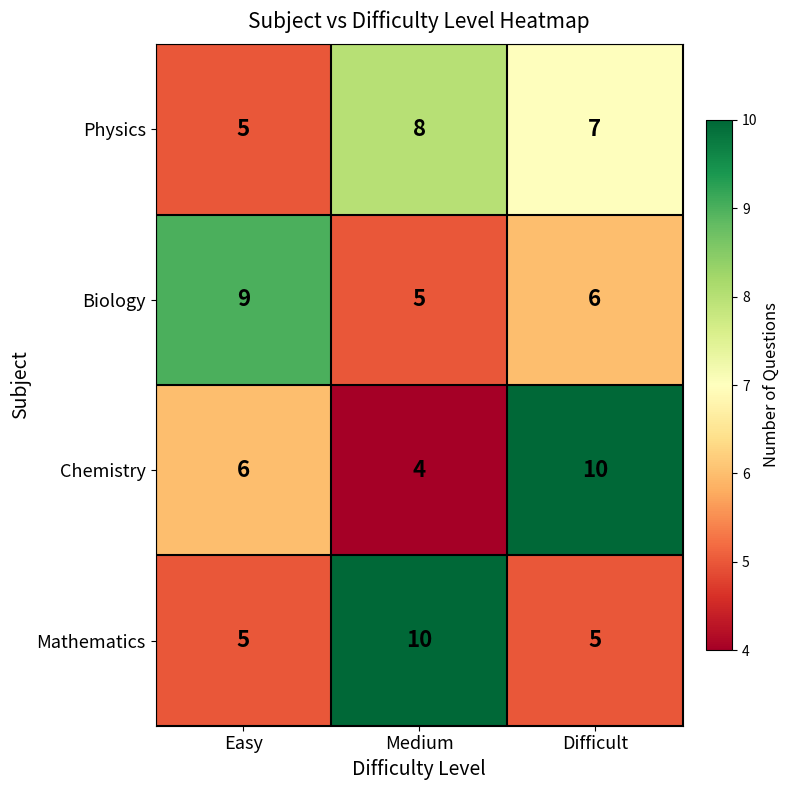

How many values in the Mathematics series exceed 5?

1